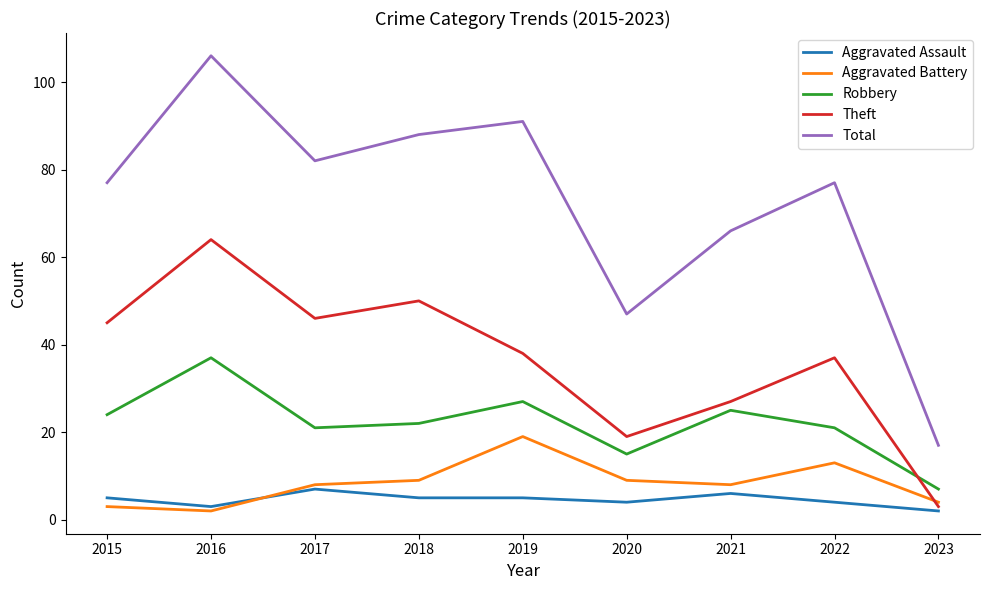

Which series has the widest spread of values?

Total